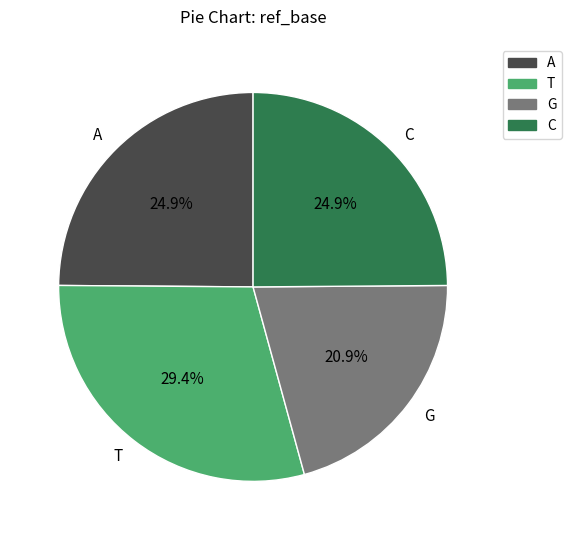

Is there any slice that represents more than half of the pie?

No